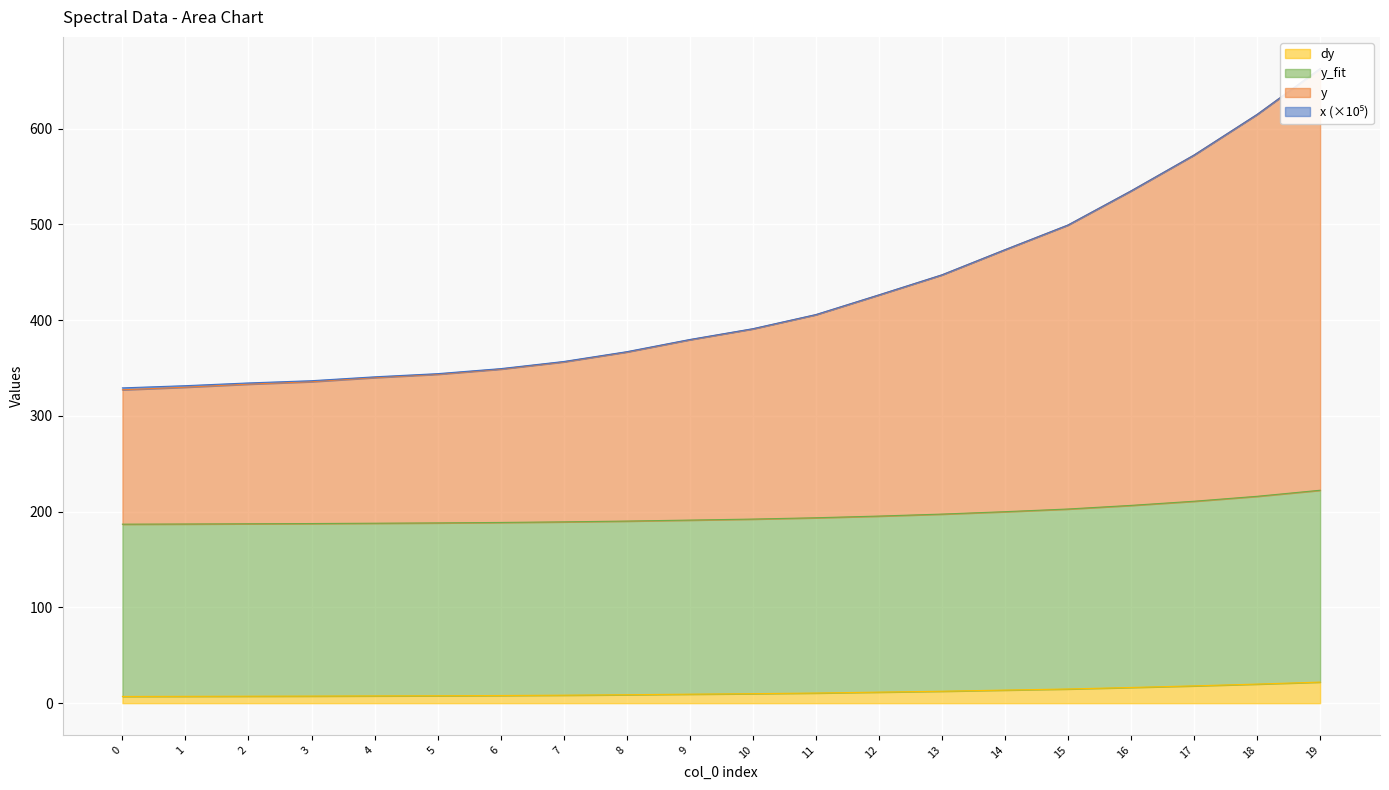

At which label is dy closest to 495?

15